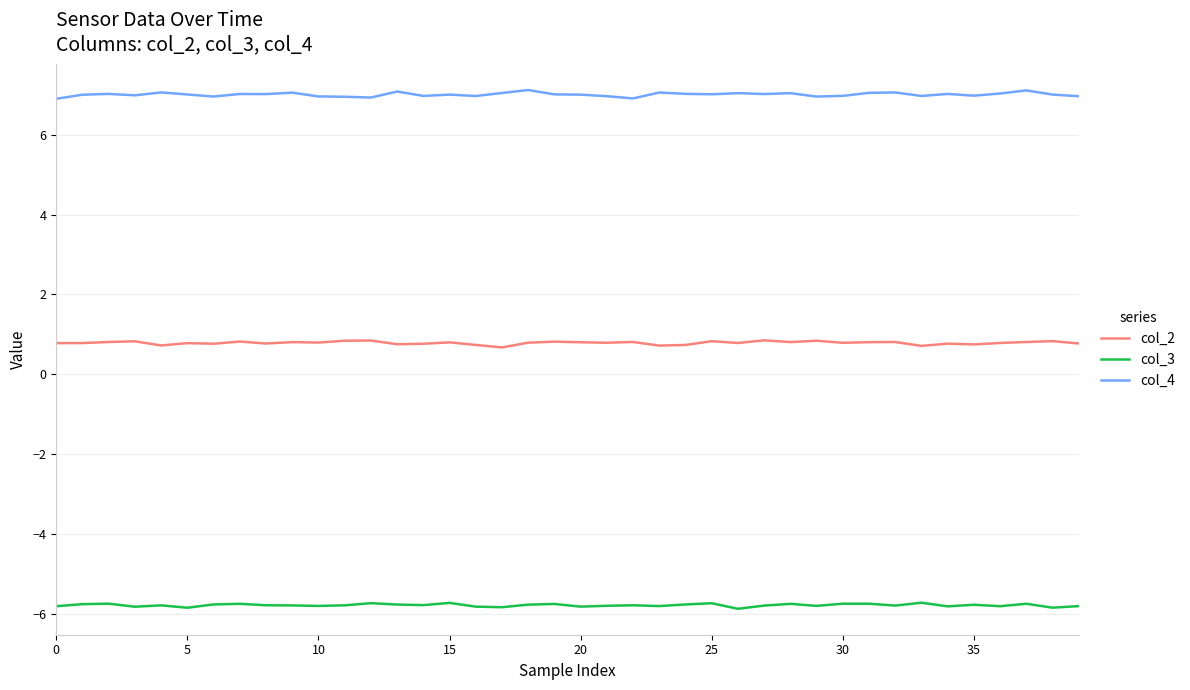

List the series in order of their overall mean, highest first.

col_4, col_2, col_3